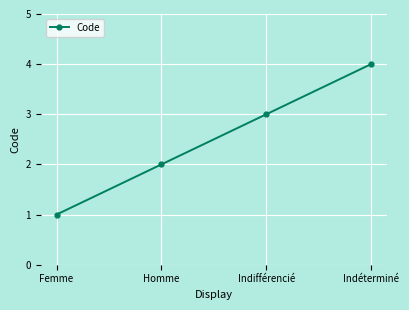

How many values are between 2 and 4?

3